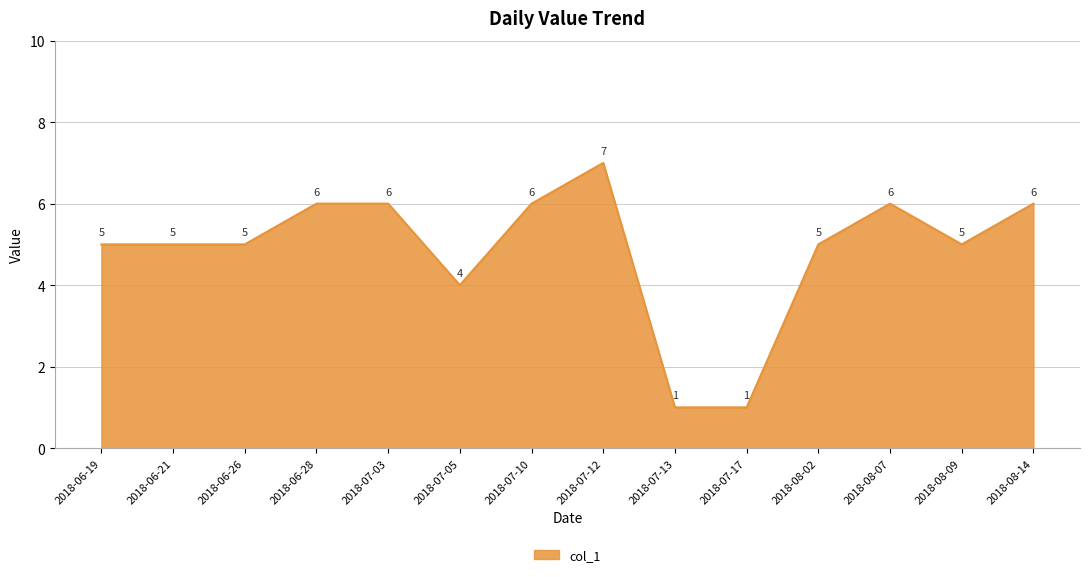

What is the change in value from 2018-07-10 to 2018-08-02?

-1